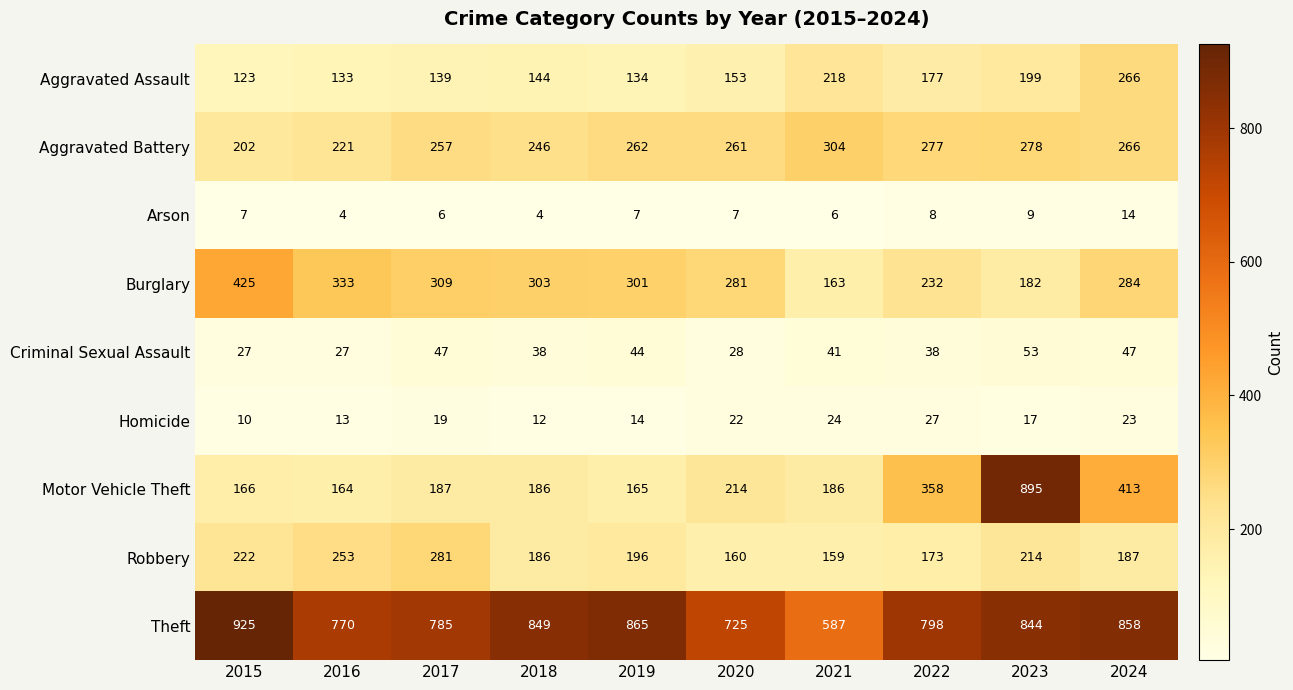

What is the sum of the Arson values at 2017 and 2015?

13